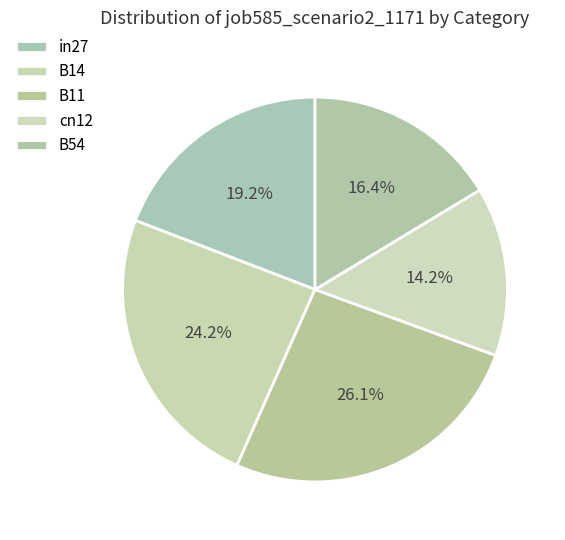

How many slices are in this pie chart?

5